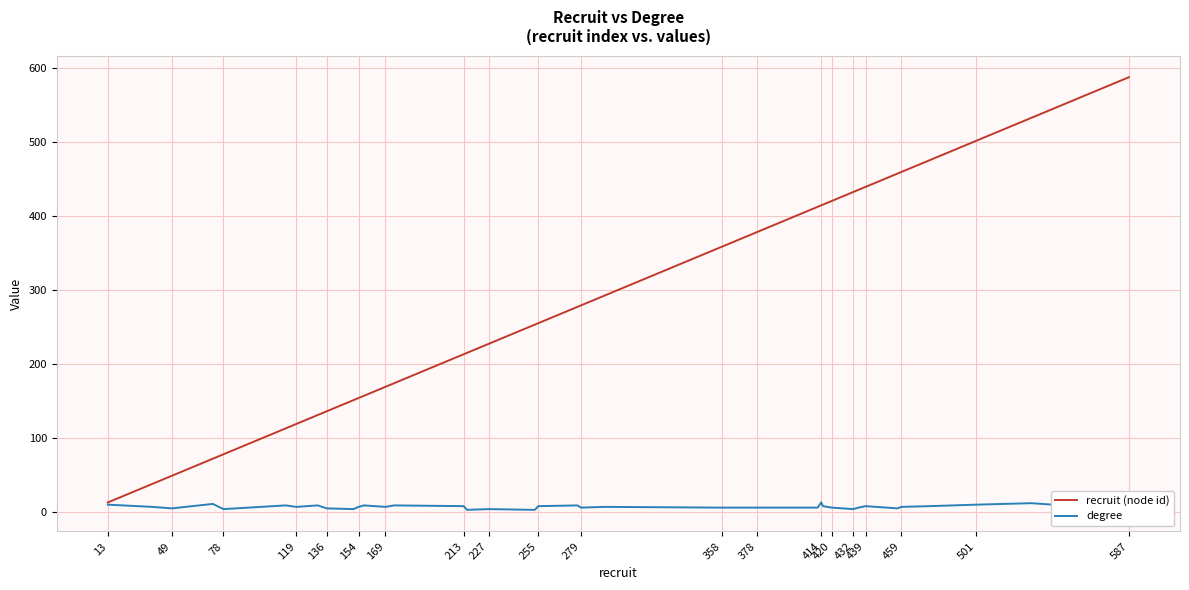

What are all the series names shown in the legend?

recruit (node id), degree